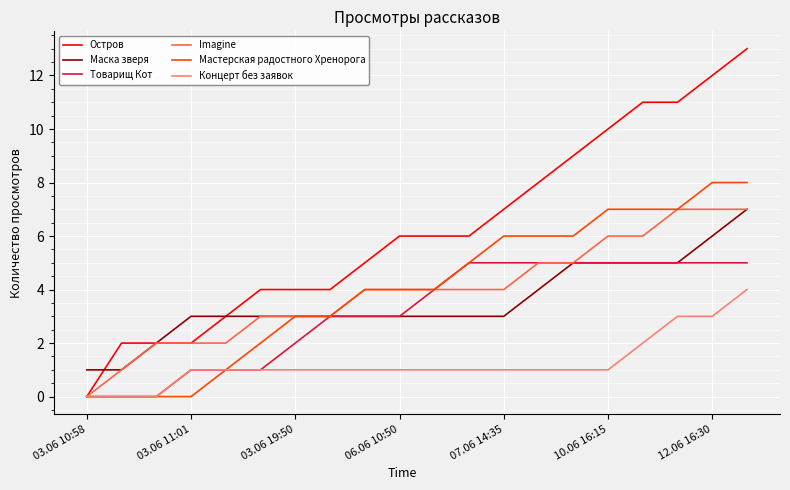

What is the highest value of the Маска зверя series?

7